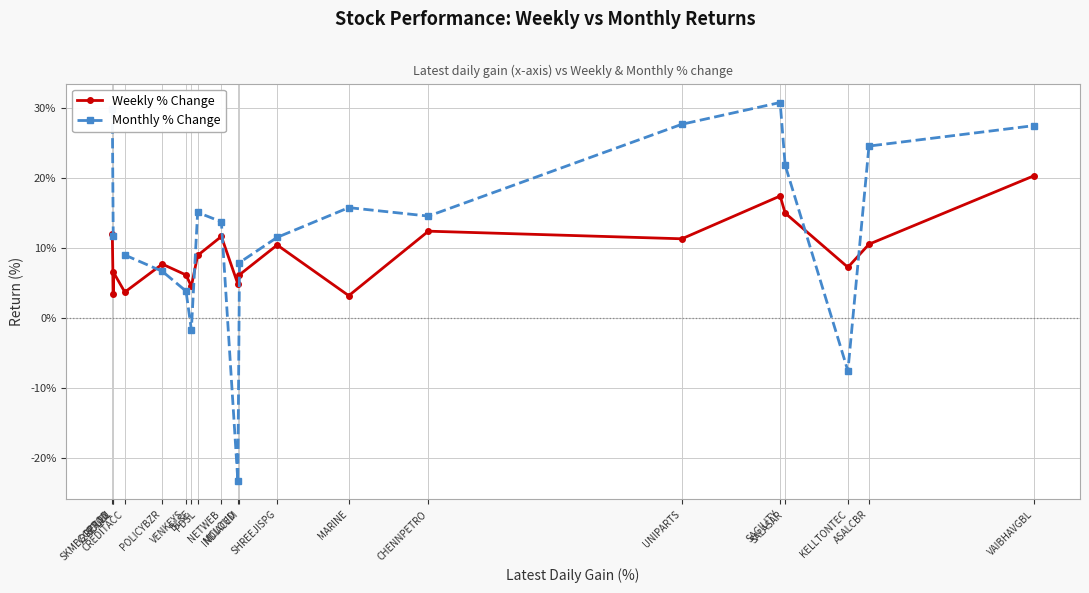

What is the difference between the Monthly % Change values at SKMEGGPROD and V2RETAIL?

18.2